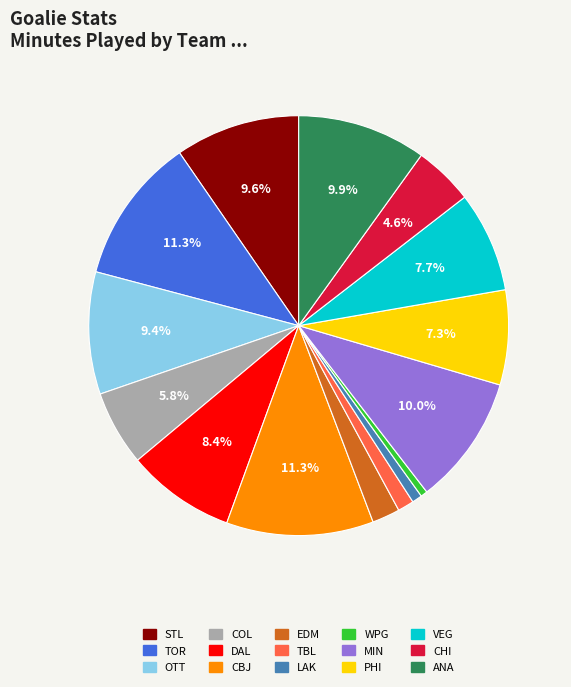

Do PHI and WPG together represent more than half of the pie?

No